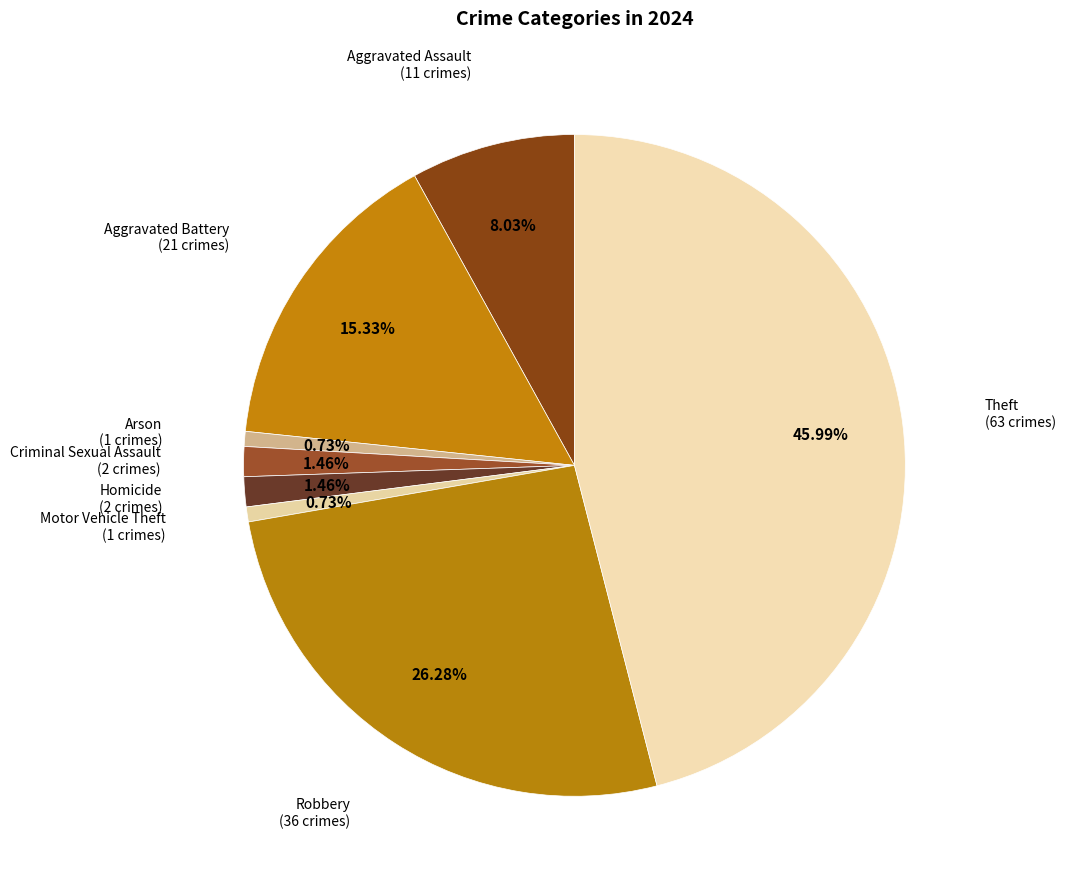

How many slices are in this pie chart?

8